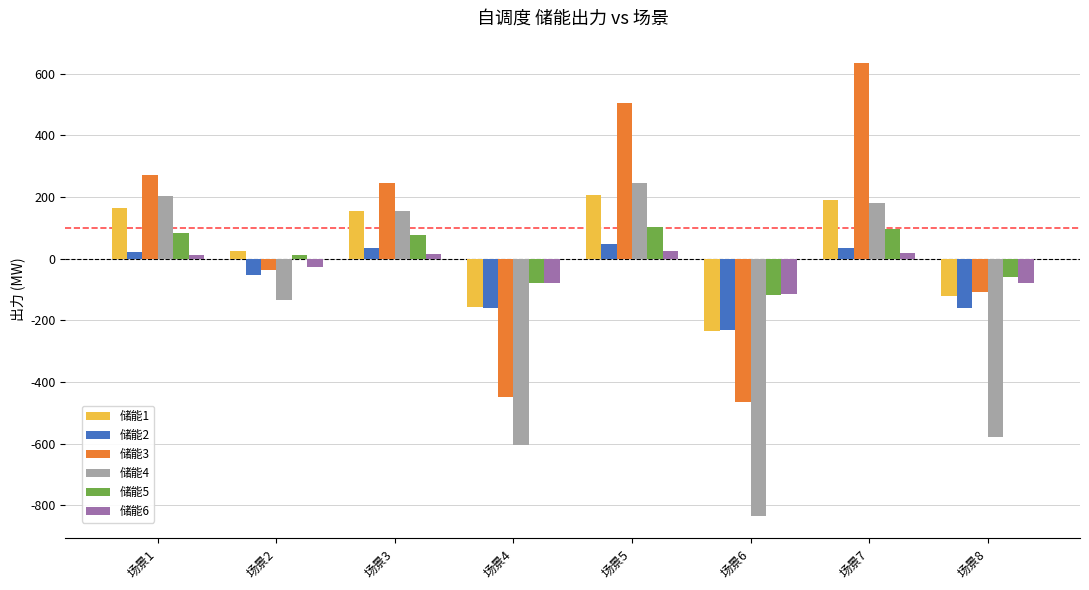

The value of 储能4 at 场景6 is -834.6. True or false?

True